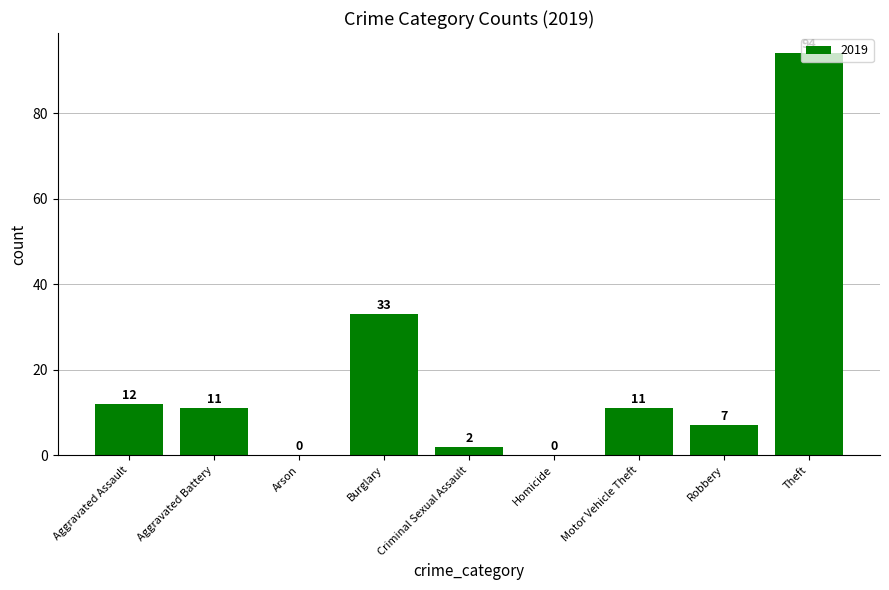

Where is the data nearest to the value 47?

Burglary